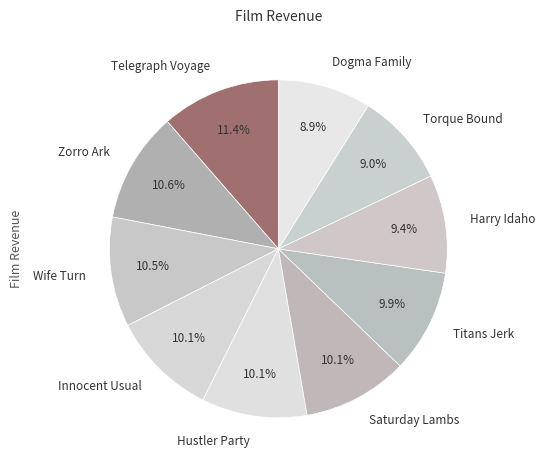

To the nearest percent, what percentage of the pie is Zorro Ark?

11%